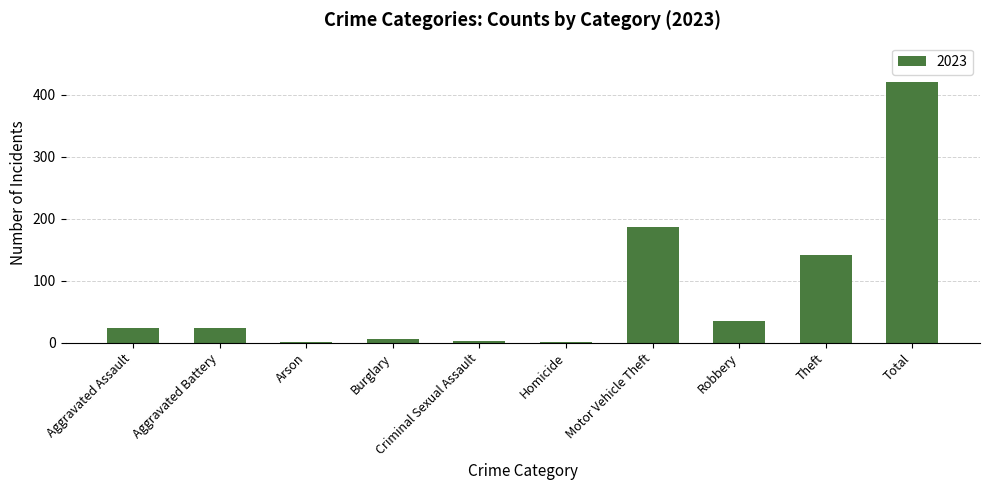

Between Aggravated Assault and Motor Vehicle Theft, which is larger?

Motor Vehicle Theft